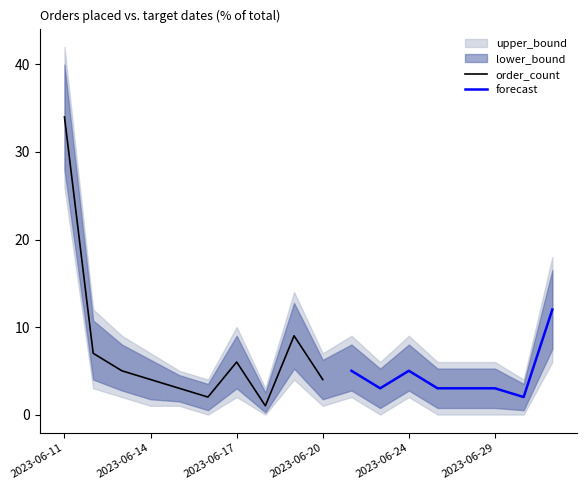

True or false: upper_bound has a value of 6 at 2023-06-29.

True